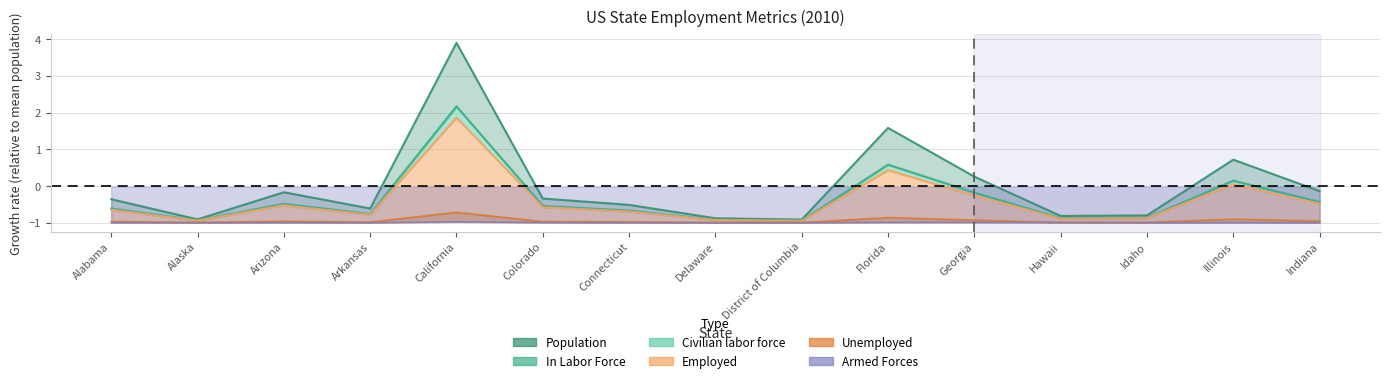

True or false: Population has a value of -0.1 at Arizona.

False